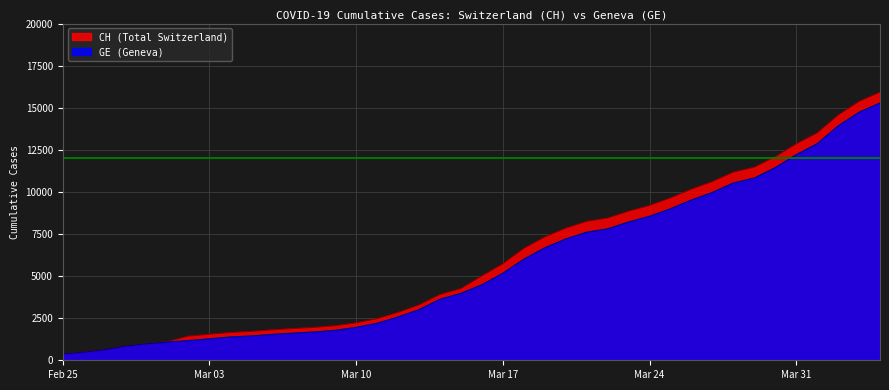

Between 2020-03-07 and 2020-03-14, which series saw the biggest shift?

CH